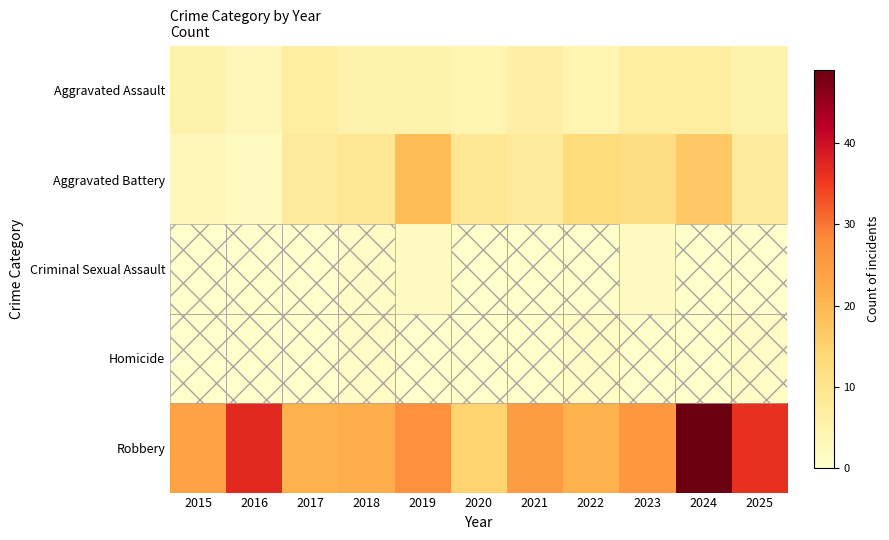

Rank the series at 2024 from highest to lowest value.

Robbery, Aggravated Battery, Aggravated Assault, Criminal Sexual Assault, Homicide